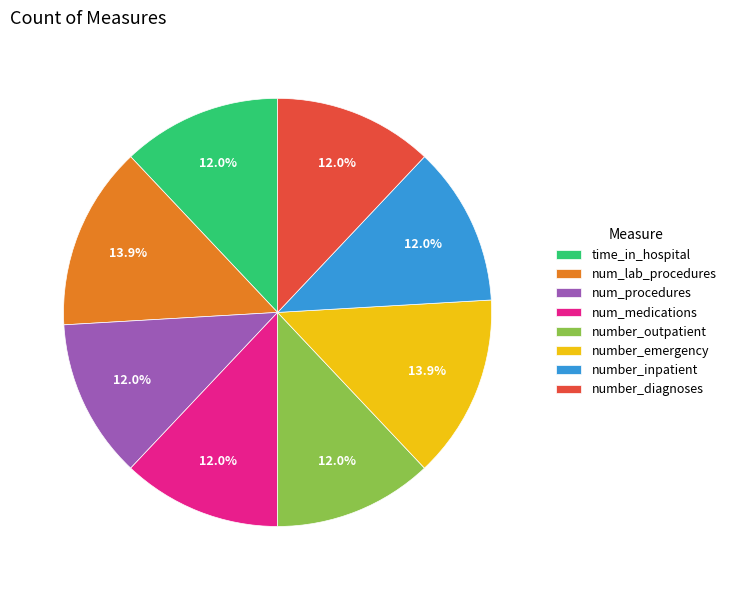

What is the ratio of the value at num_procedures to the value at number_outpatient?

1.0